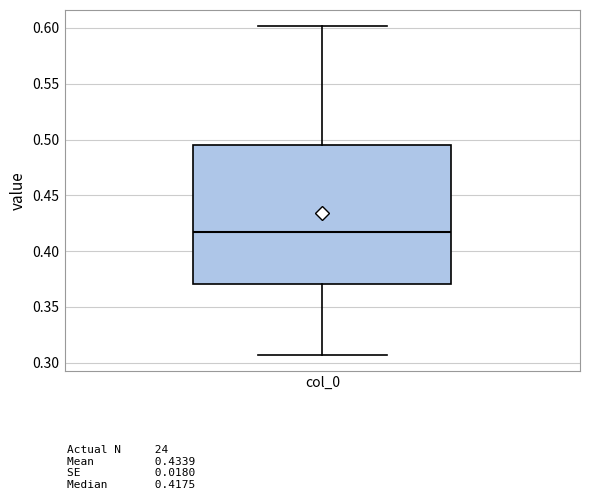

Read this box plot against the y-axis: the position of the median line, the range covered by the box, and the ends of both whiskers. The values are not printed on the chart, so give them approximately, as read against the axis.

median 0.415, box 0.370 to 0.495, whiskers 0.305 to 0.600